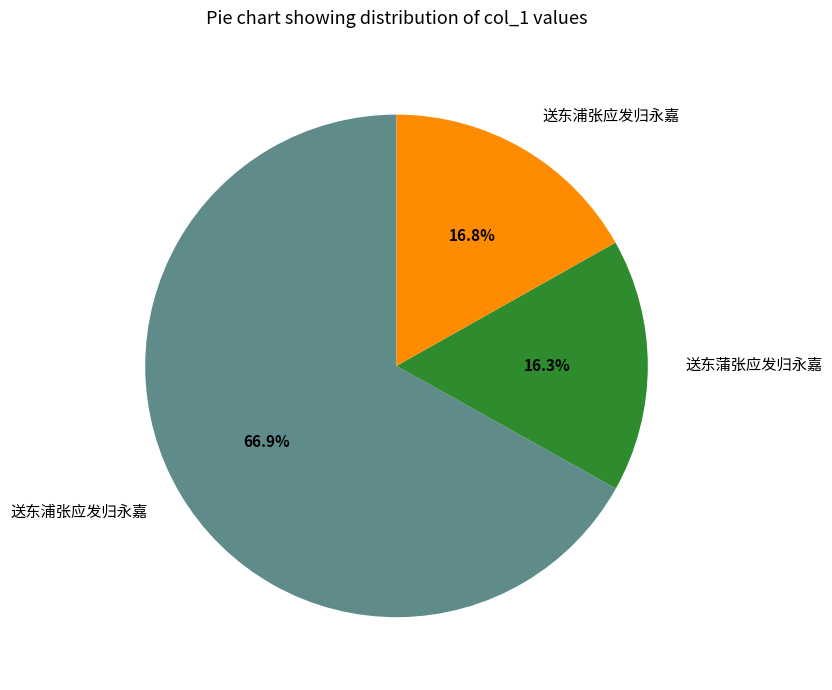

Is there a majority slice in this chart?

Yes